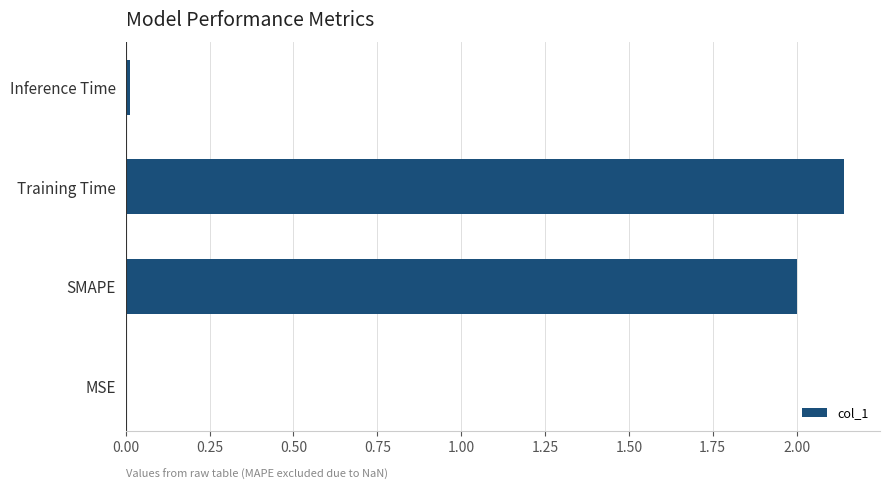

What is the sum of all values?

4.2